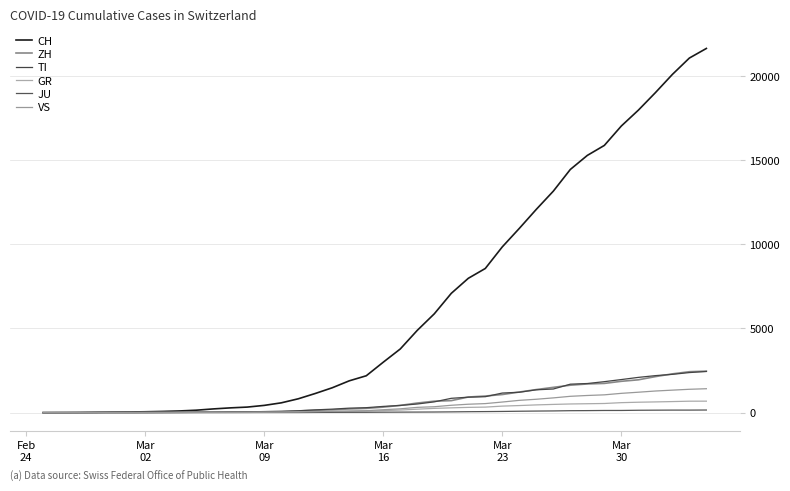

True or false: CH and ZH intersect in this chart.

False